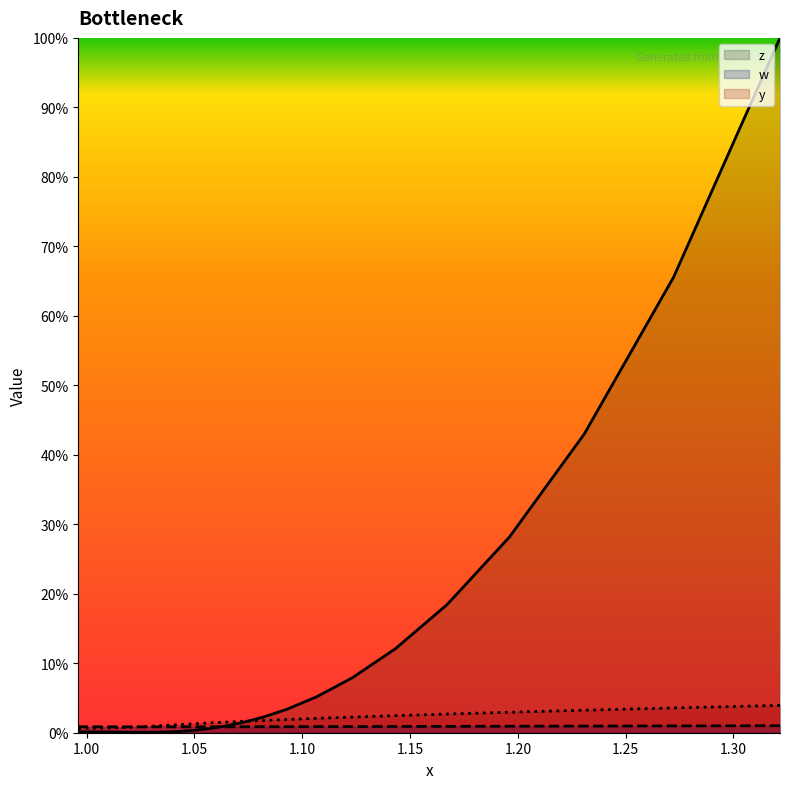

Does the chart have visible grid lines?

No